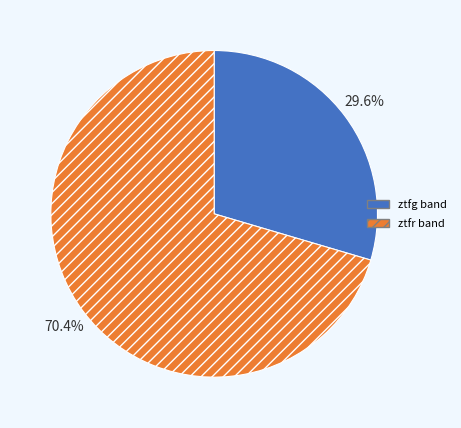

Which category has the smallest portion of the pie?

ztfg